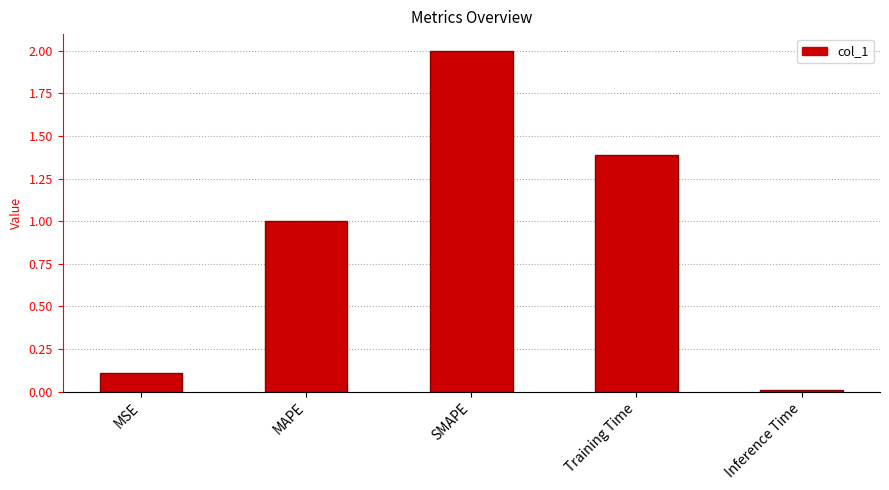

Which has a higher value, MSE or Inference Time?

MSE